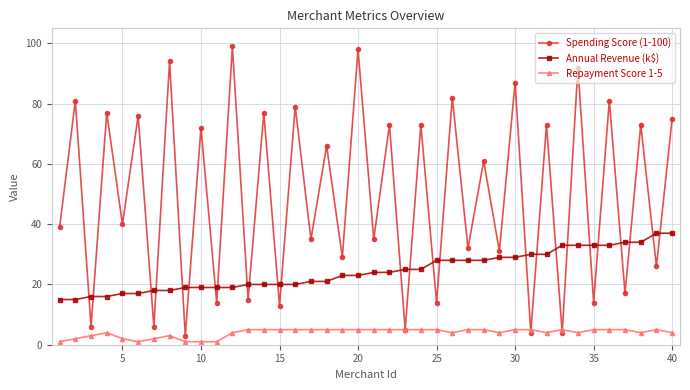

What are all the series names shown in the legend?

Spending Score (1-100), Annual Revenue (k$), Repayment Score 1-5